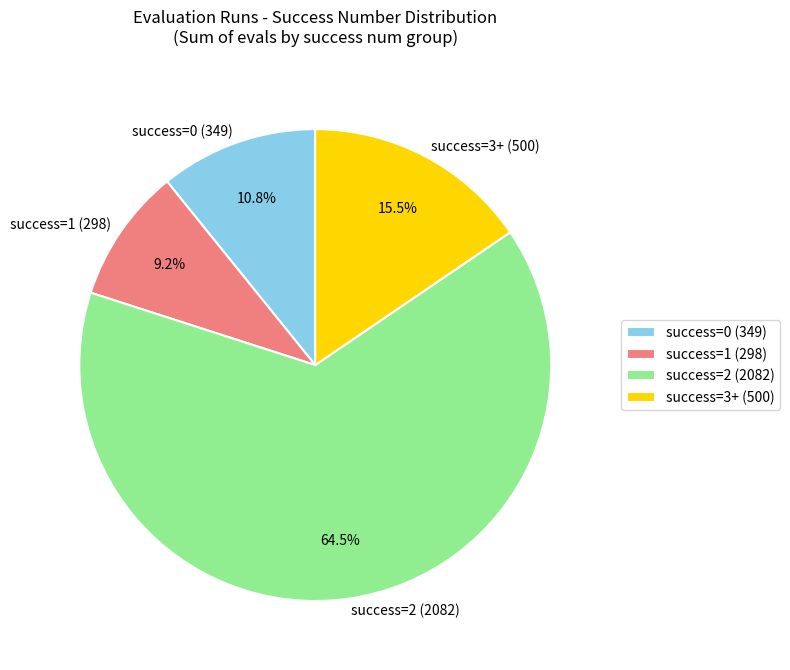

Which slice is the smallest?

success=1 (298)